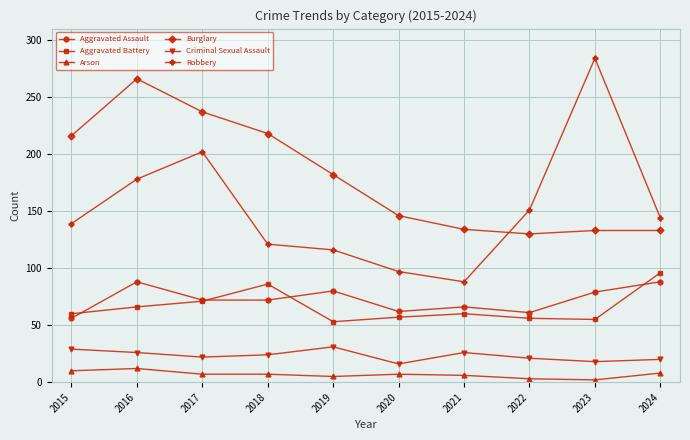

Count the number of data series in this chart.

6